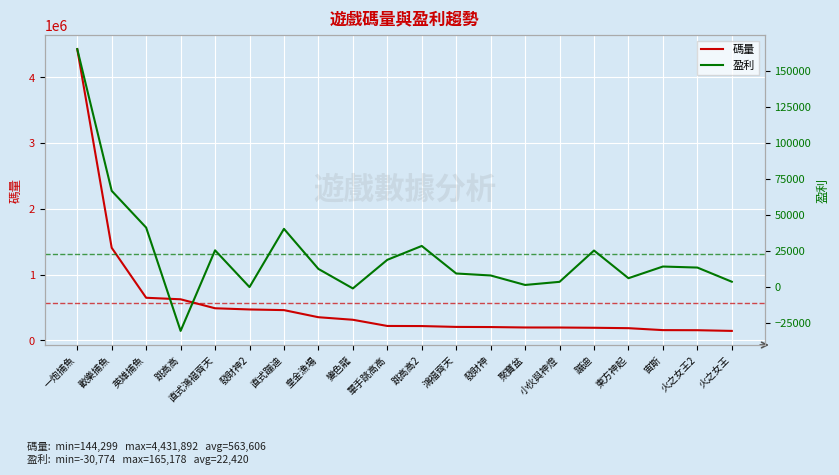

Between 蹦迪 and 火之女王2, which series saw the biggest shift?

碼量